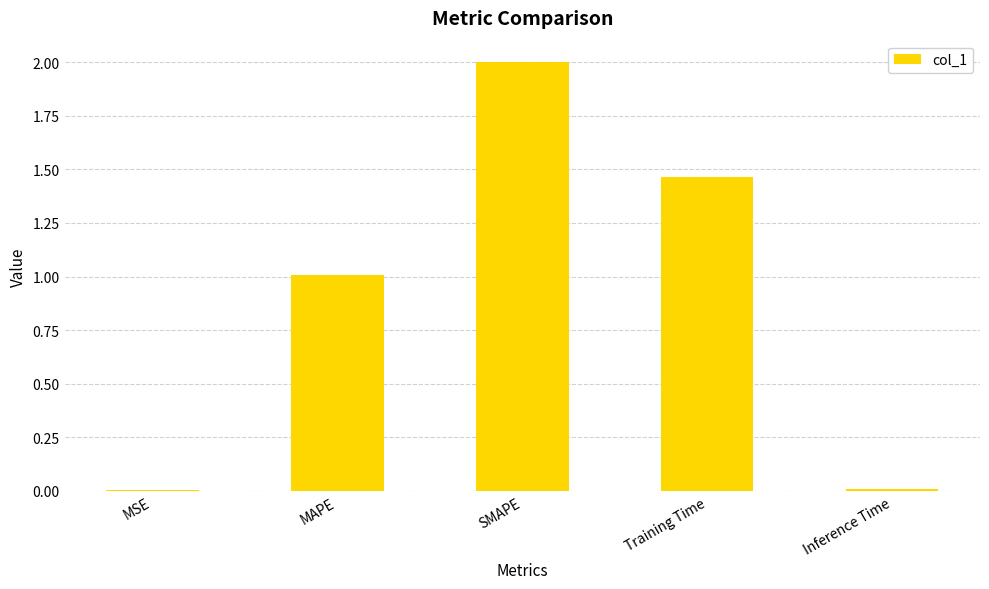

How many data points are above 1?

3